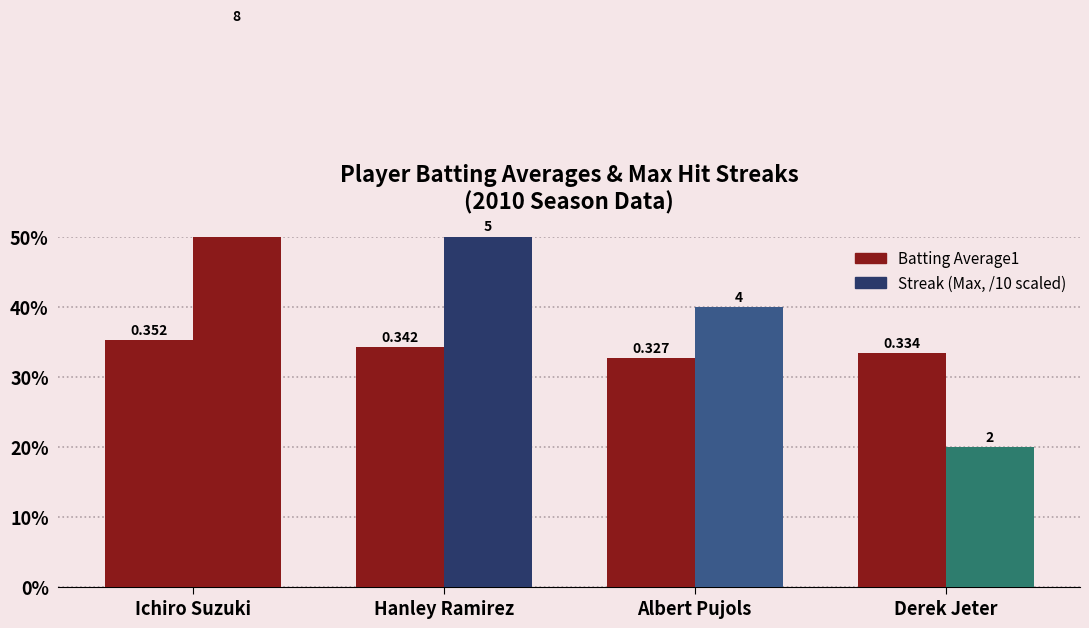

Are the bars horizontal?

No